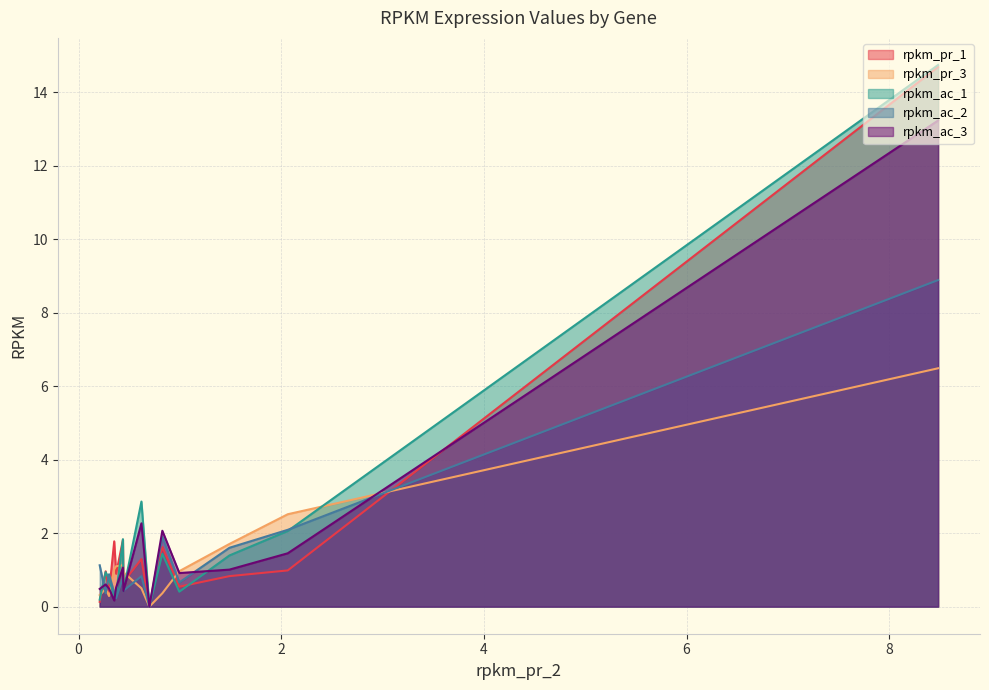

In rpkm_ac_1, how many points are lower than both neighbors (excluding endpoints)?

4